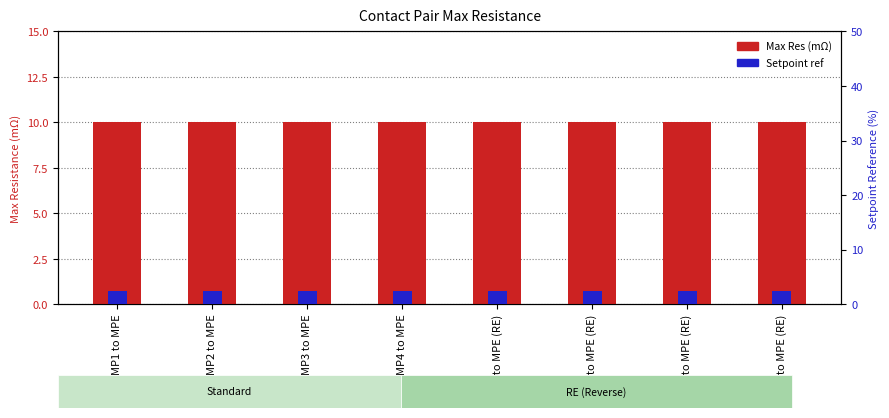

What are all the series names shown in the legend?

Max Res (mΩ), Setpoint ref